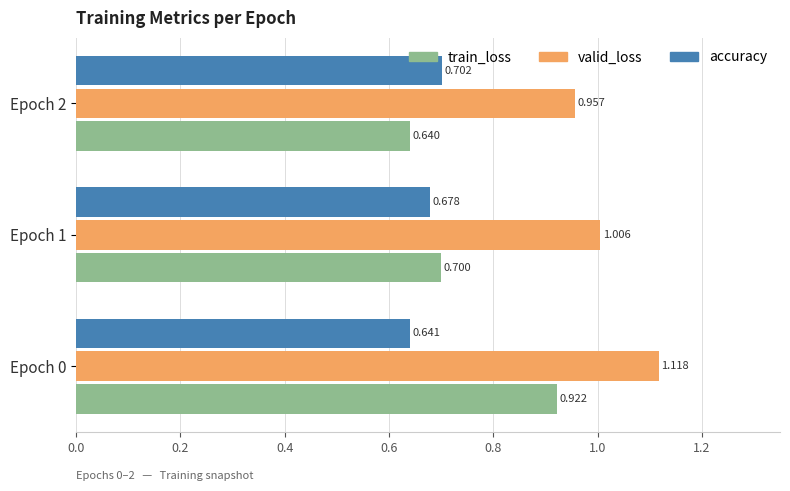

Which category has the lowest value in the valid_loss series?

Epoch 2